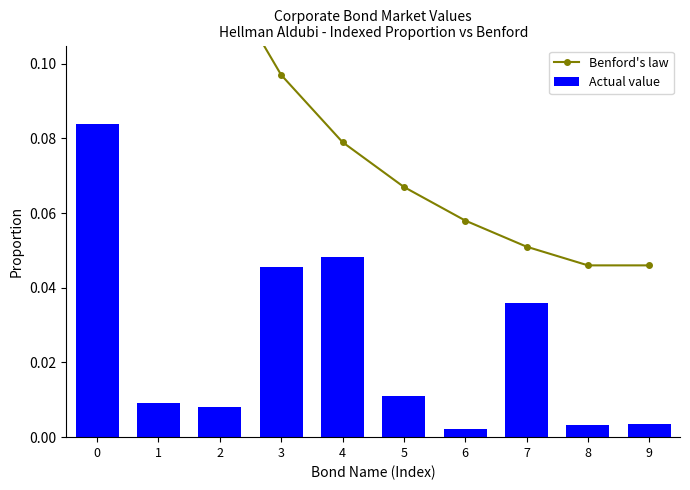

Between 2 and 6, which is larger?

2